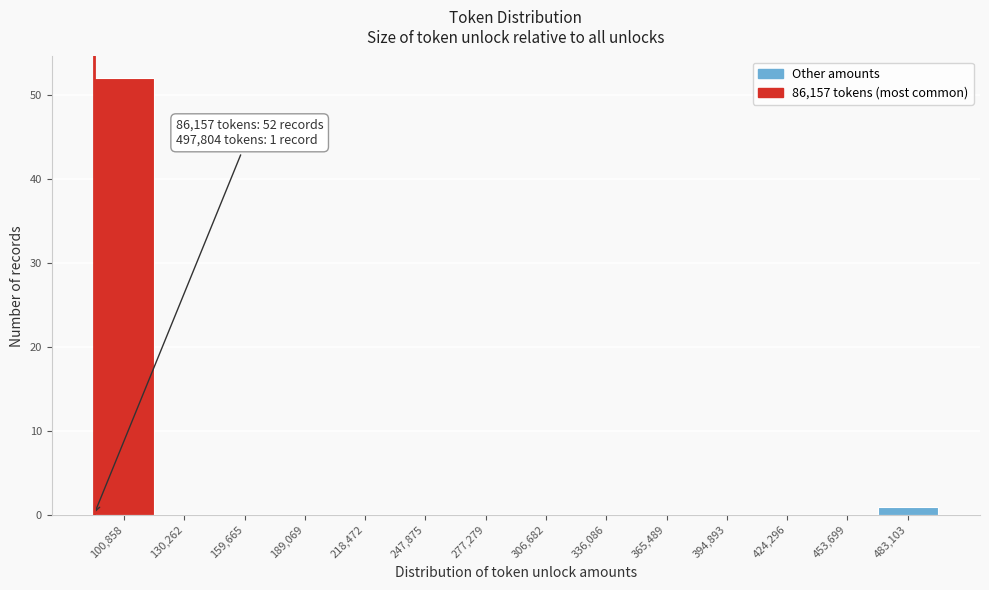

Which range on the x-axis has the tallest bar?

85000 to 115000